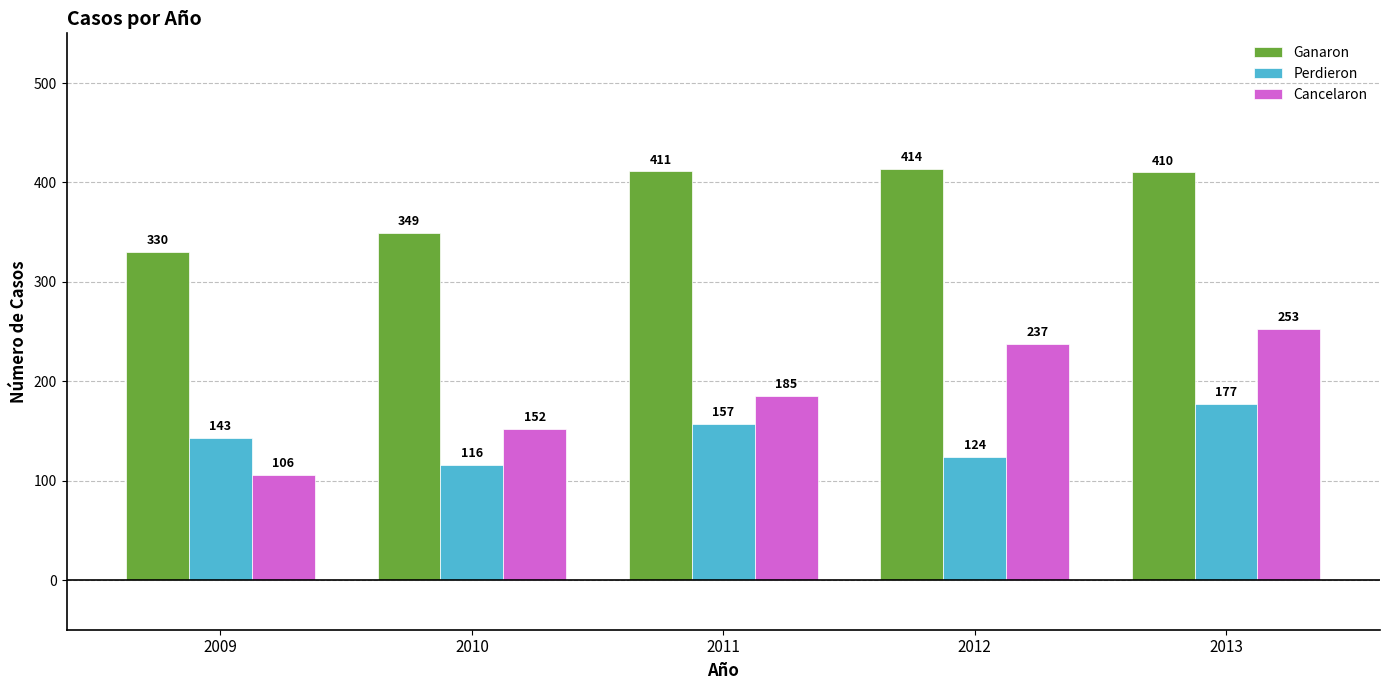

Reading right to left, what are all the values shown in this chart?

Ganaron: 2013=410	2012=414	2011=411	2010=349	2009=330
Perdieron: 2013=177	2012=124	2011=157	2010=116	2009=143
Cancelaron: 2013=253	2012=237	2011=185	2010=152	2009=106